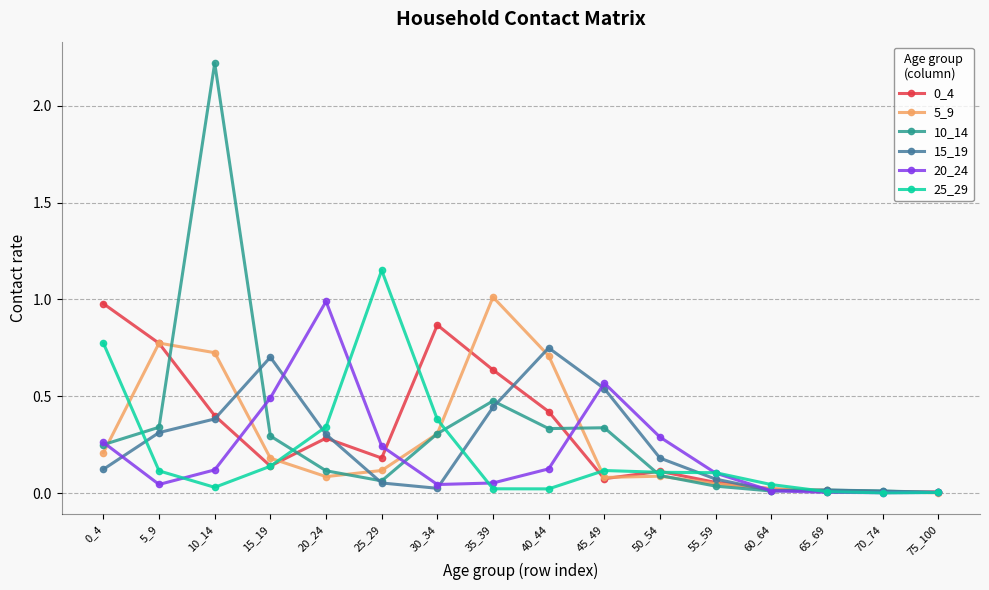

The value of 25_29 at 5_9 is 0.1. True or false?

True